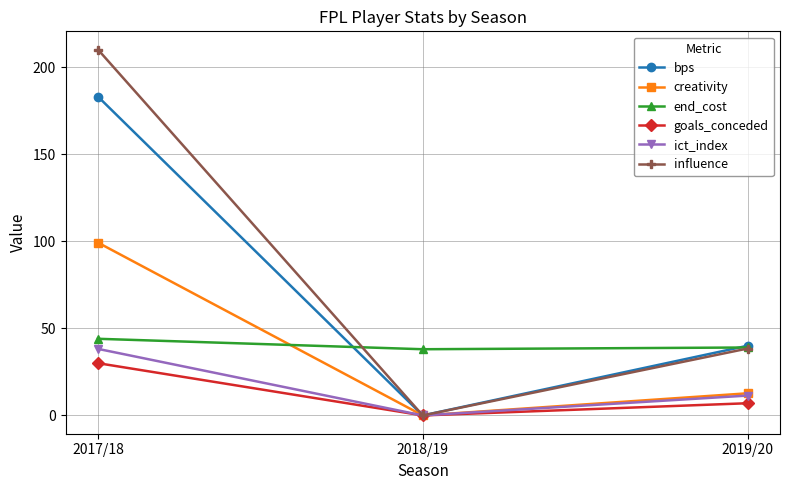

How many values in the creativity series exceed 12?

2